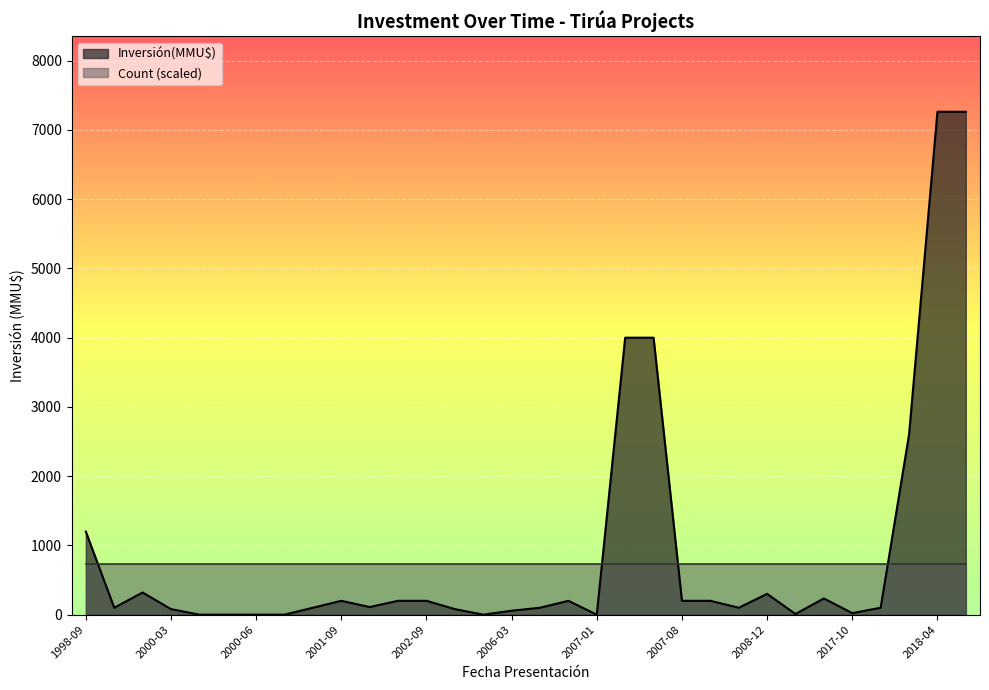

At which label is the value closest to 3631?

2007-02